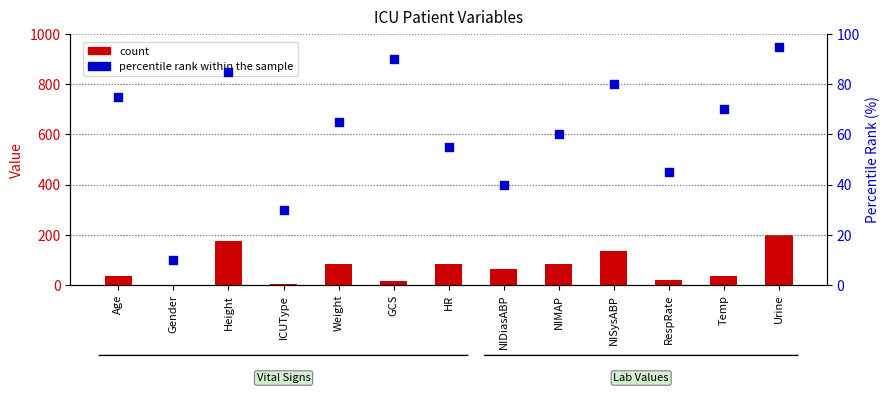

Which series has the largest Y range (max minus min)?

count